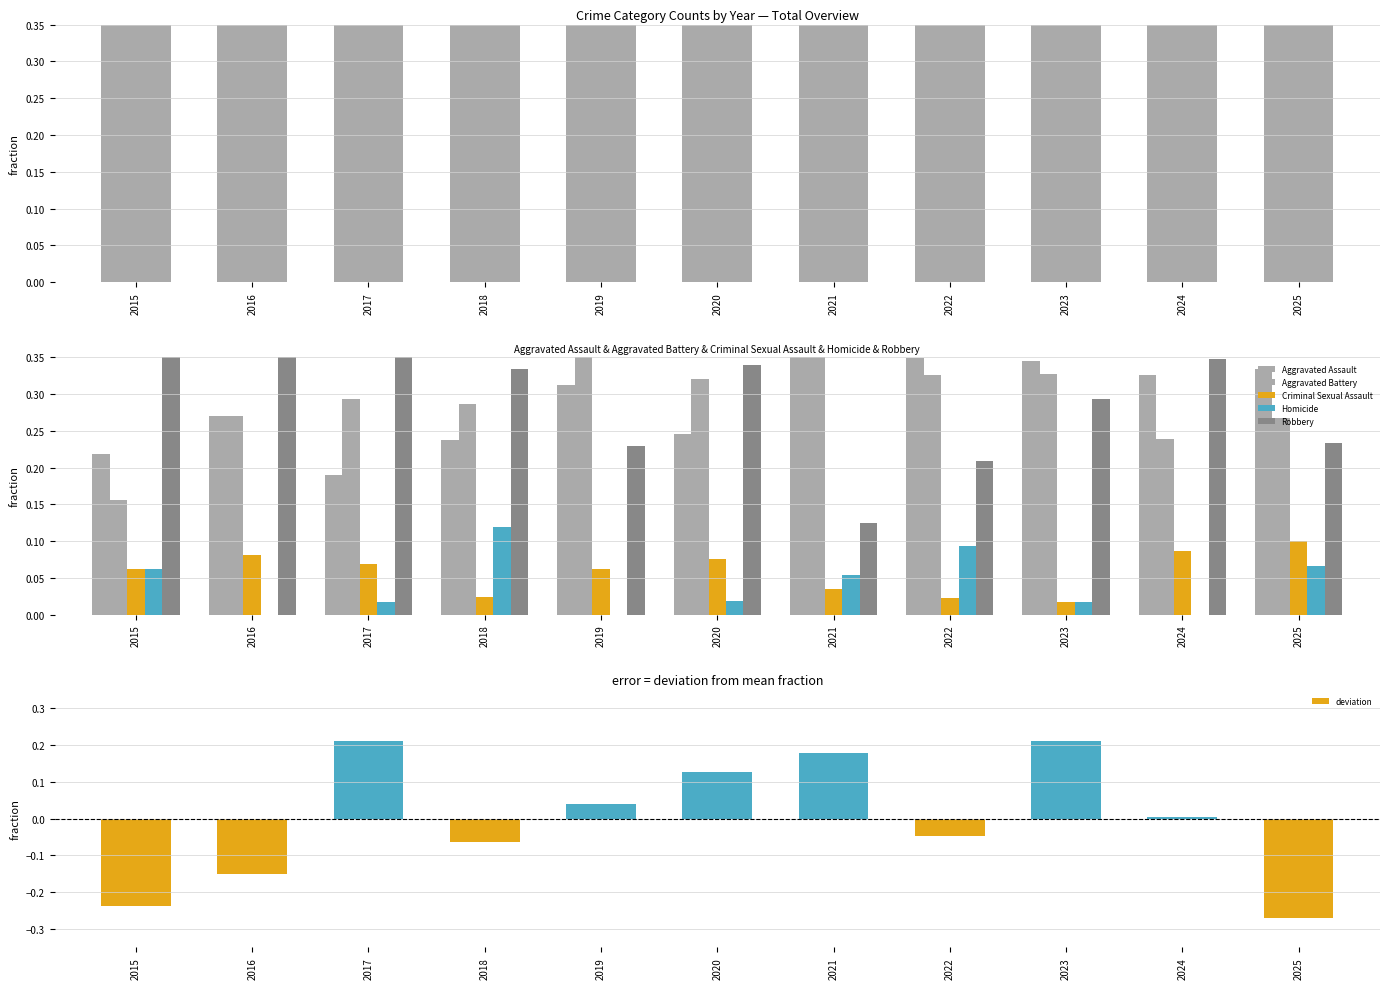

Is the value of Total (normalized) at 2020 greater than the value of Aggravated Assault at 2023?

Yes